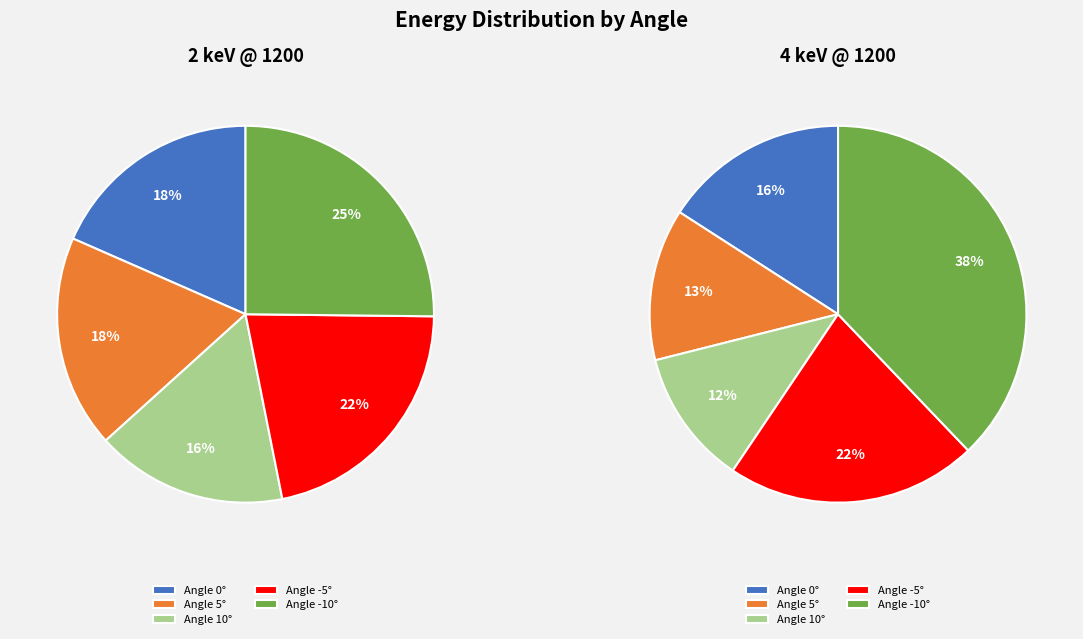

How much of the chart is everything except 10?

83.6%